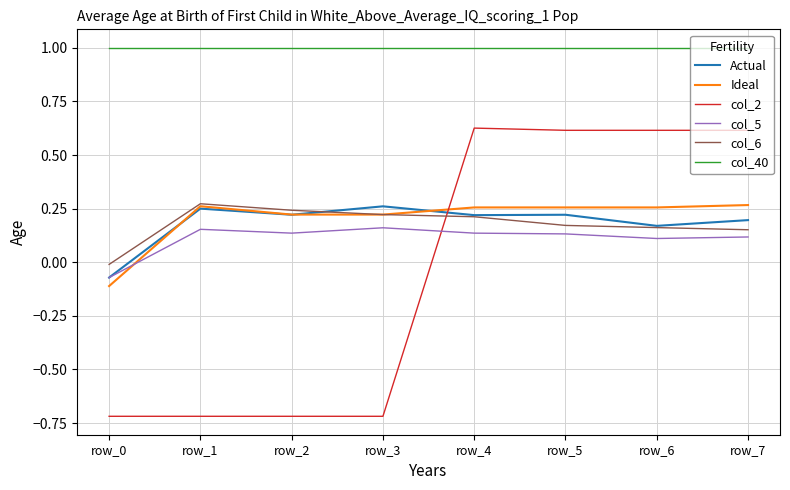

True or false: col_40 has a value of 1.4 at row_0.

False